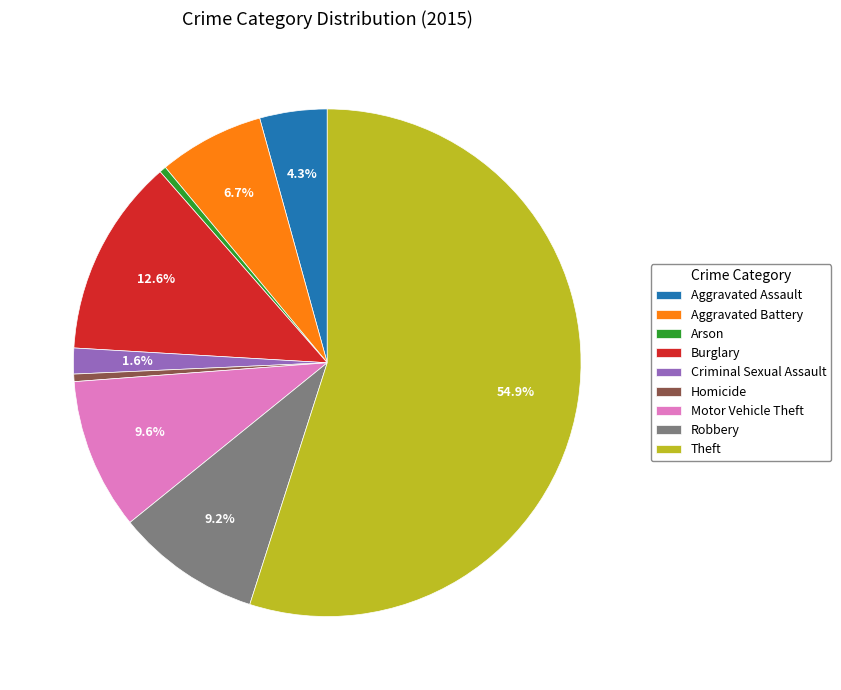

What is the ratio of the value at Aggravated Battery to the value at Arson?

15.7